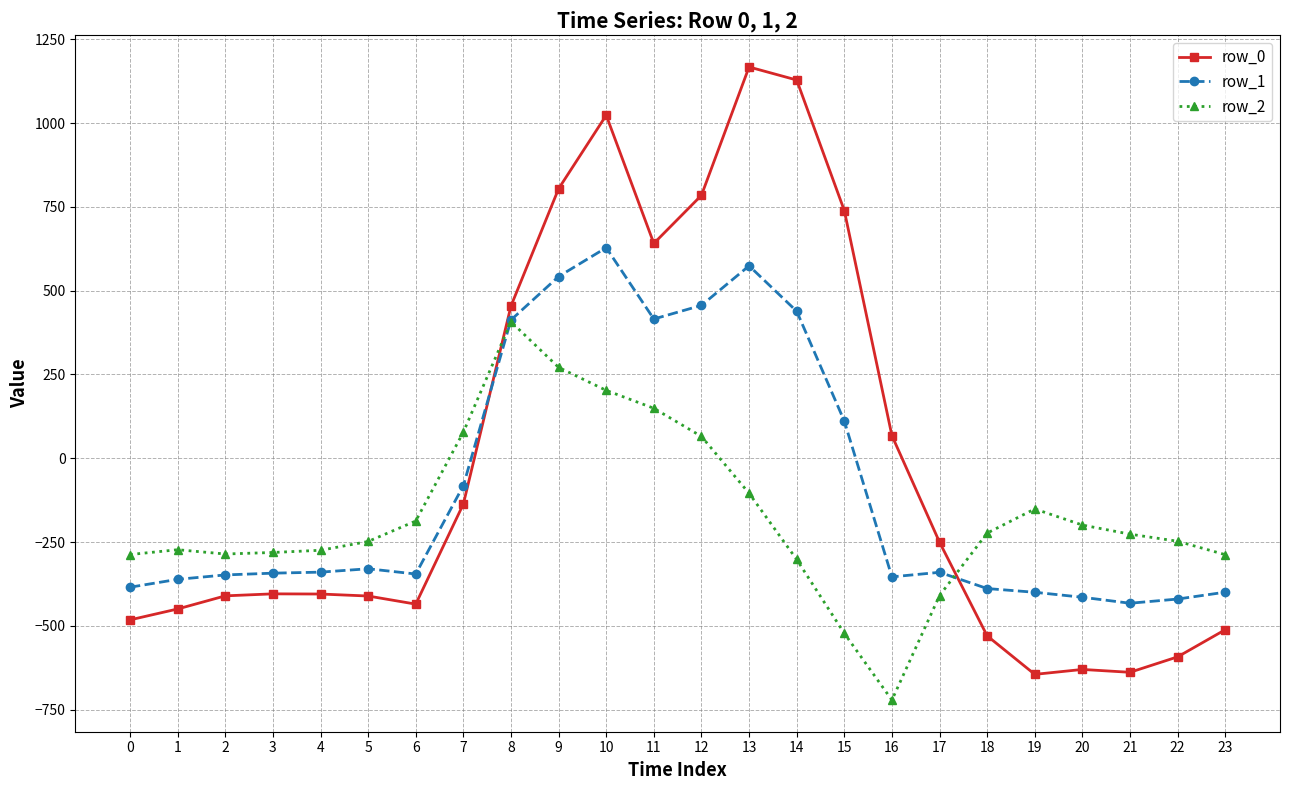

How many values in the row_0 series exceed -404?

11